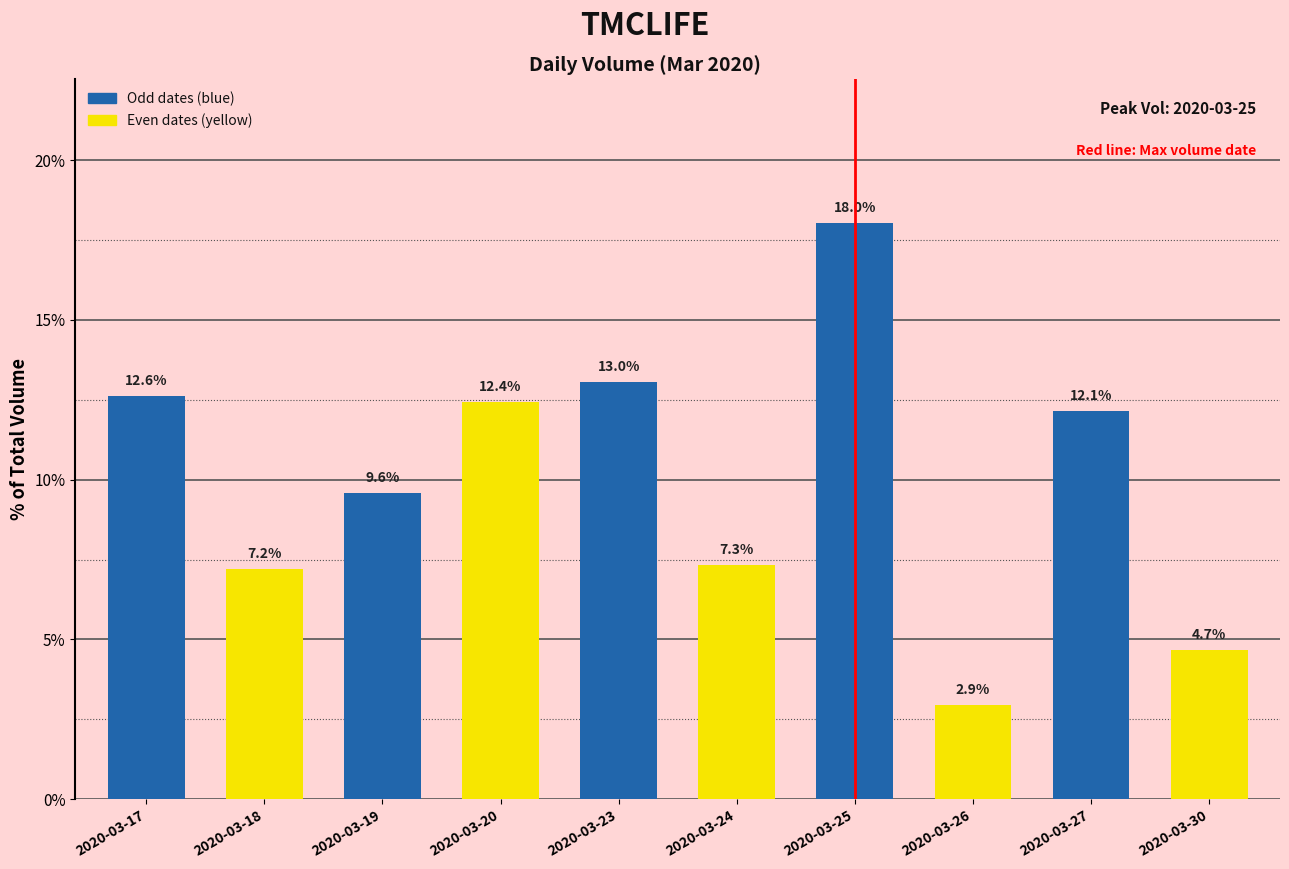

At which category does the chart reach its peak across all series?

2020-03-25